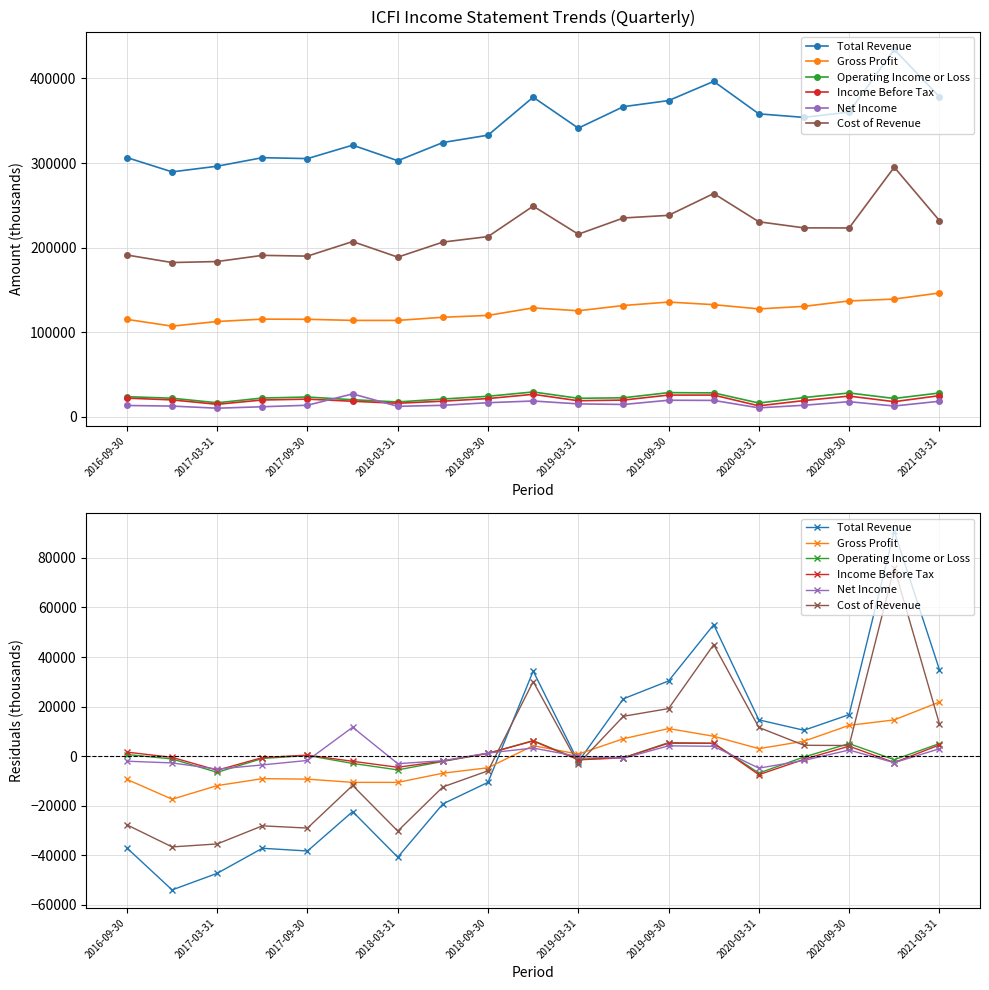

How many values in the Gross Profit series are below 852?

9